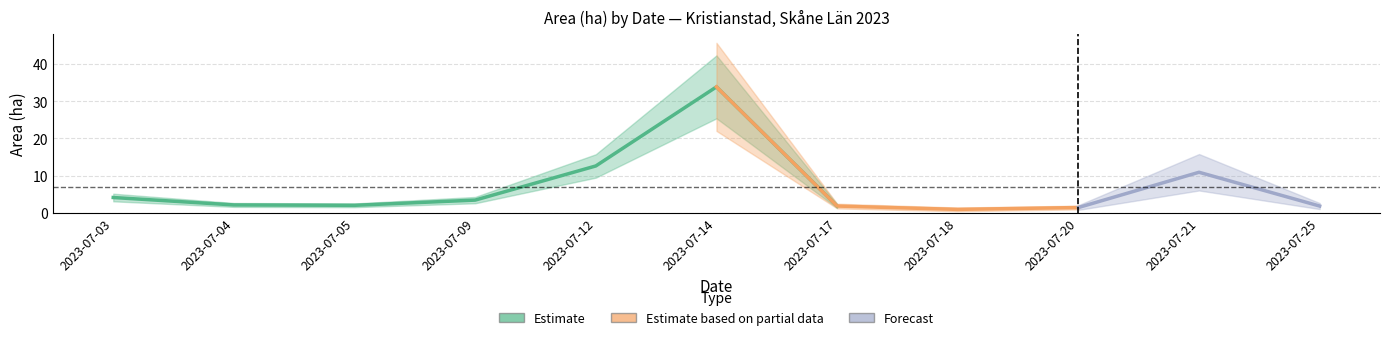

What is the spread (max minus min) of values at 2023-07-05?

2.0